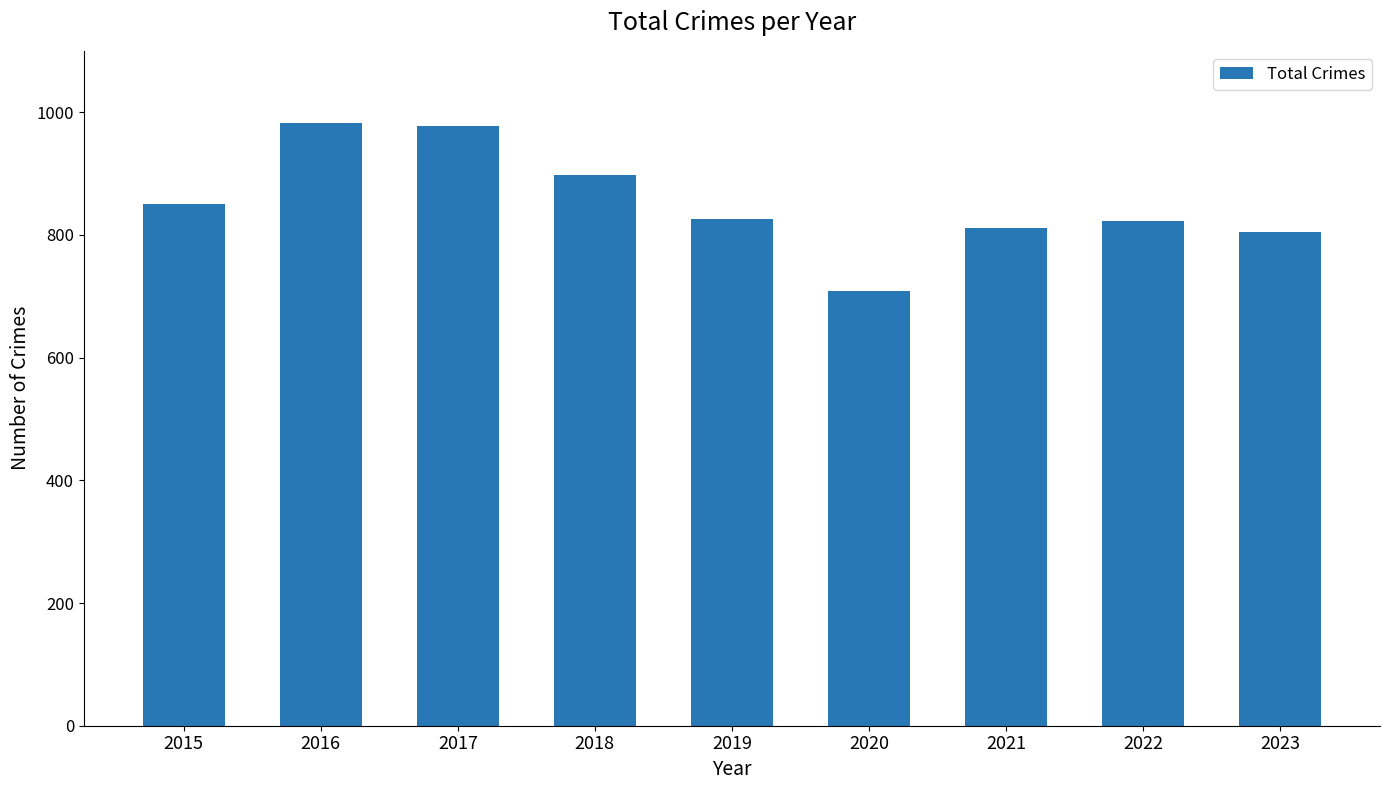

What is the average value?

854